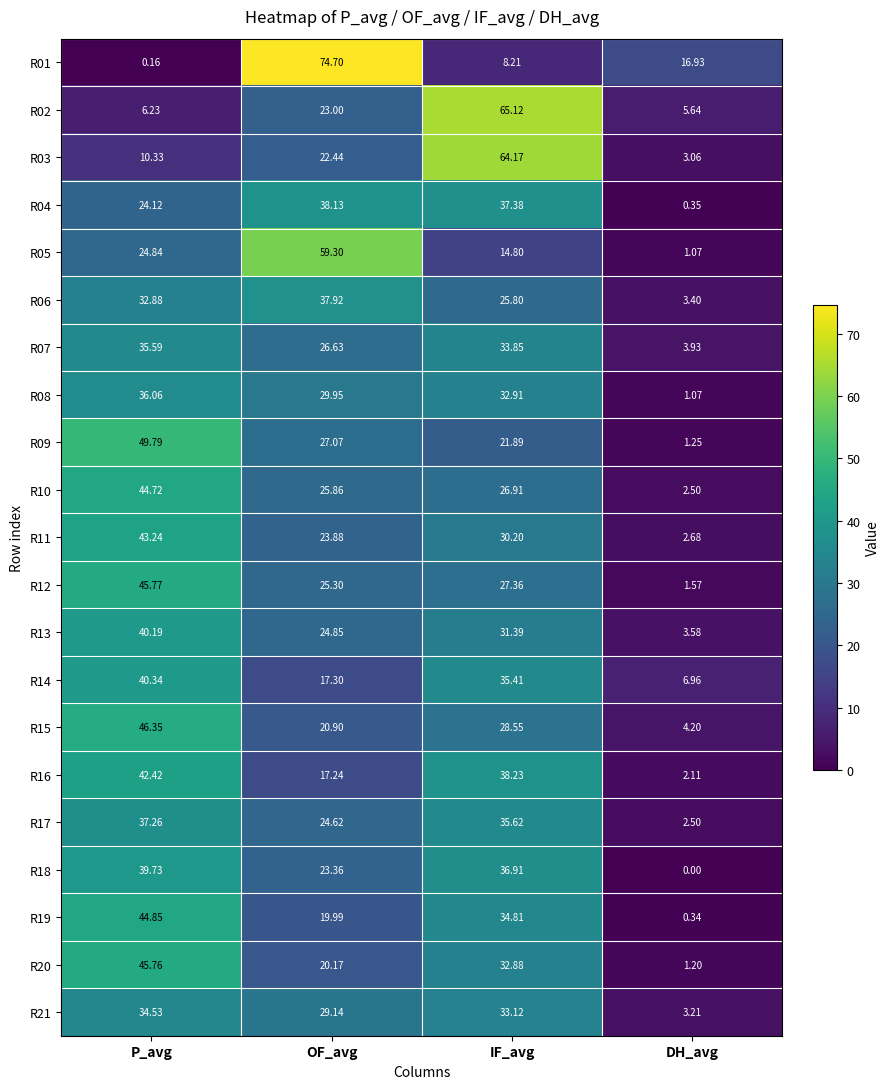

Where is R05 nearest to the value 30?

P_avg